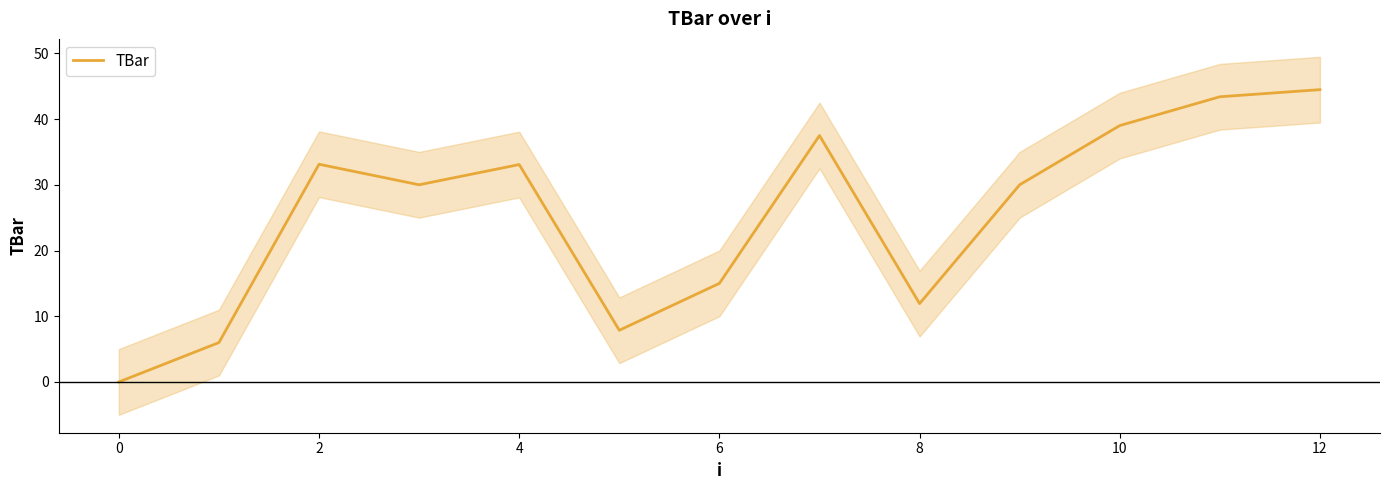

Is this an area chart (filled region under the line)?

No